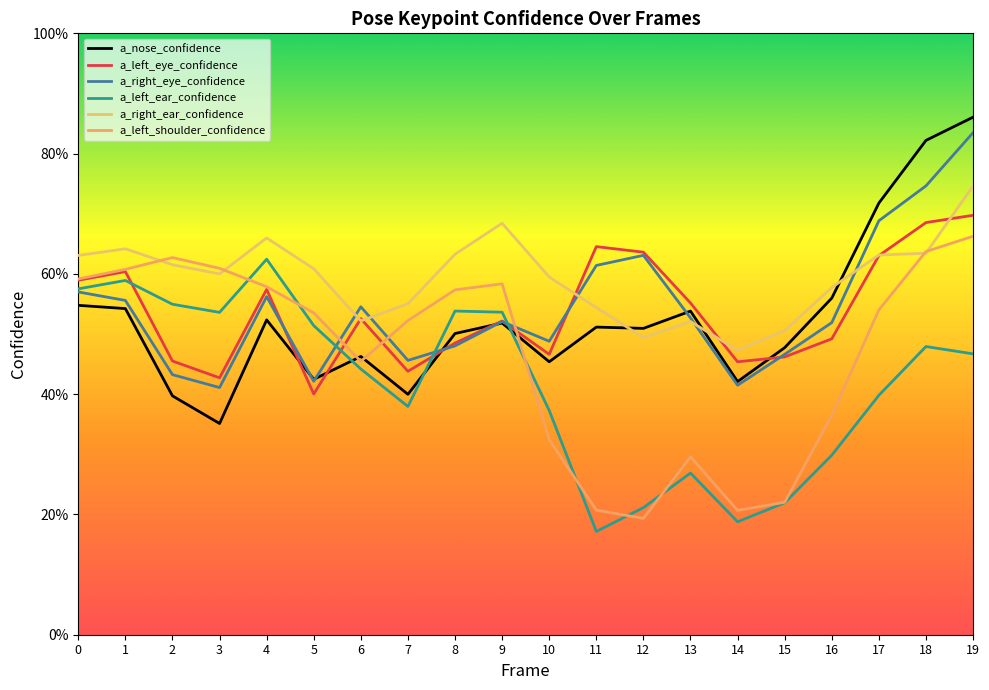

How many interior local peaks does the a_right_ear_confidence series have?

4